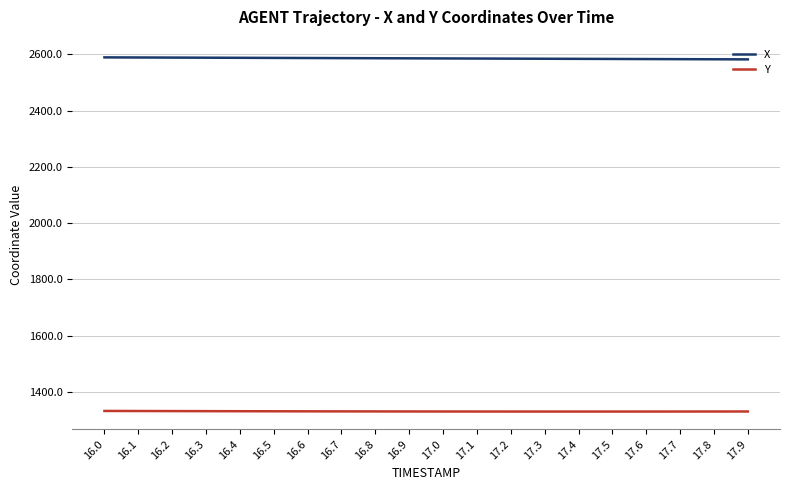

What is the highest value of the Y series?

1332.4